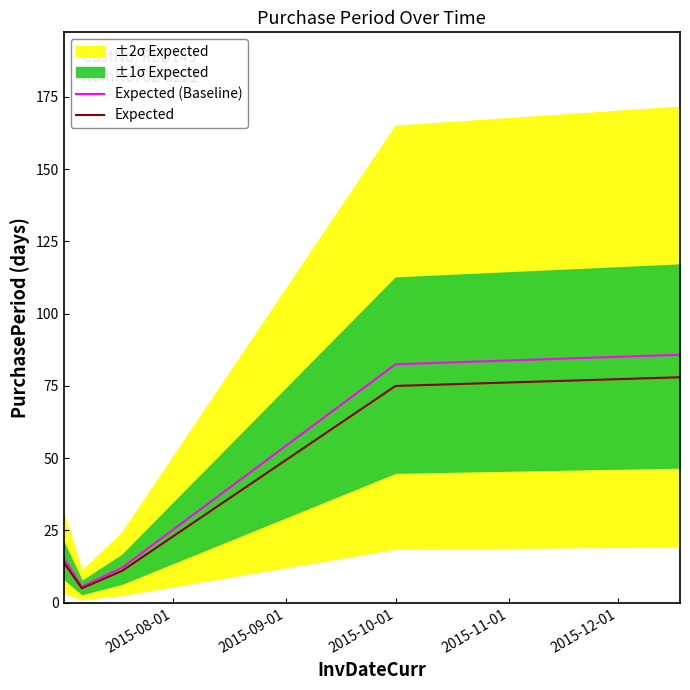

Which series has the largest total across all categories?

Expected (Baseline)